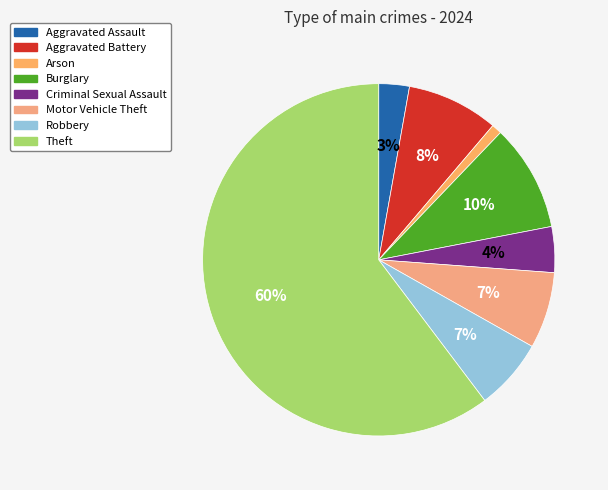

What is the largest slice in the pie chart?

Theft